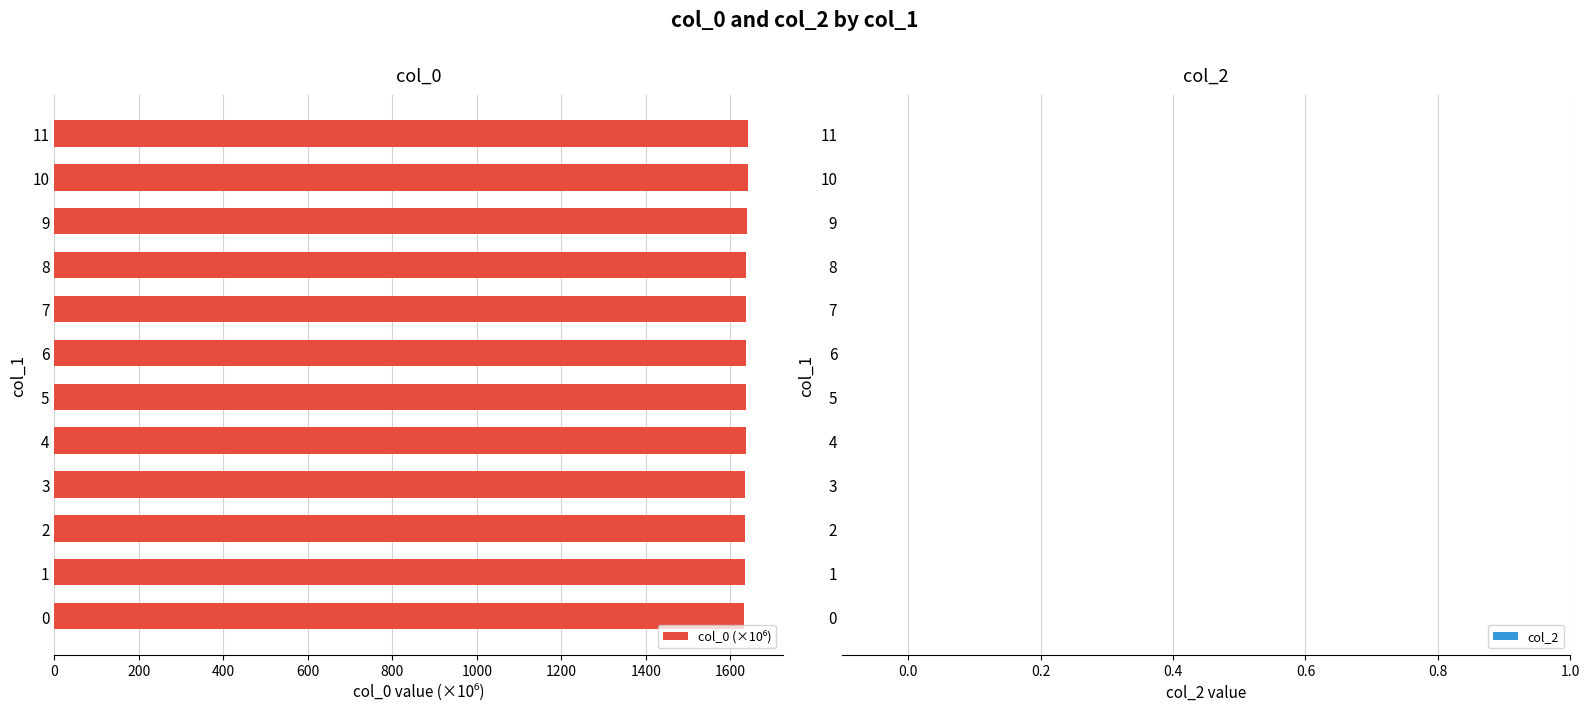

What is the average value?

1637.3